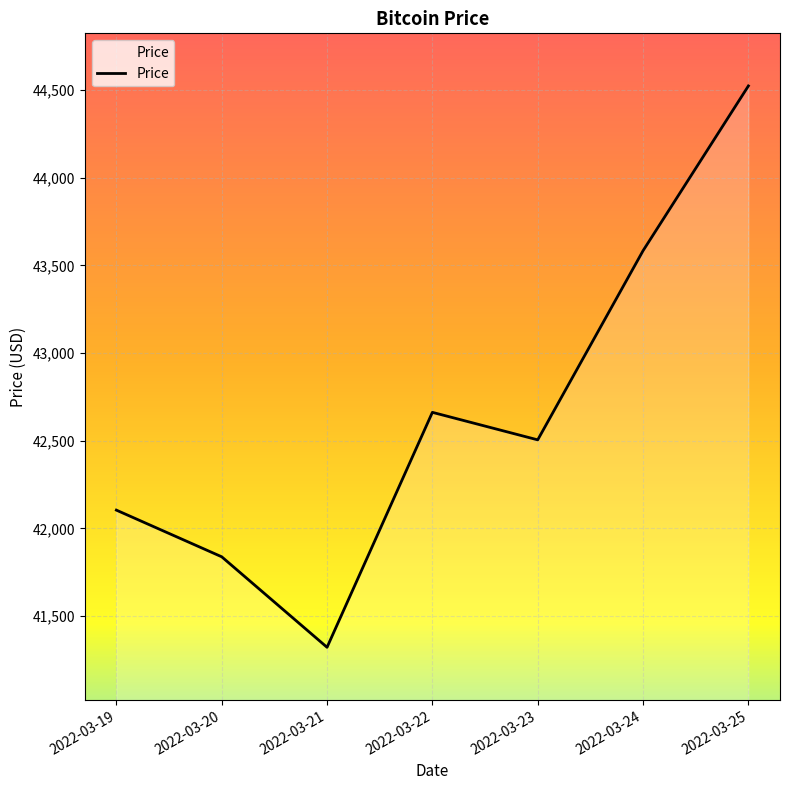

What is the change in value from 2022-03-23 to 2022-03-25?

+2018.4